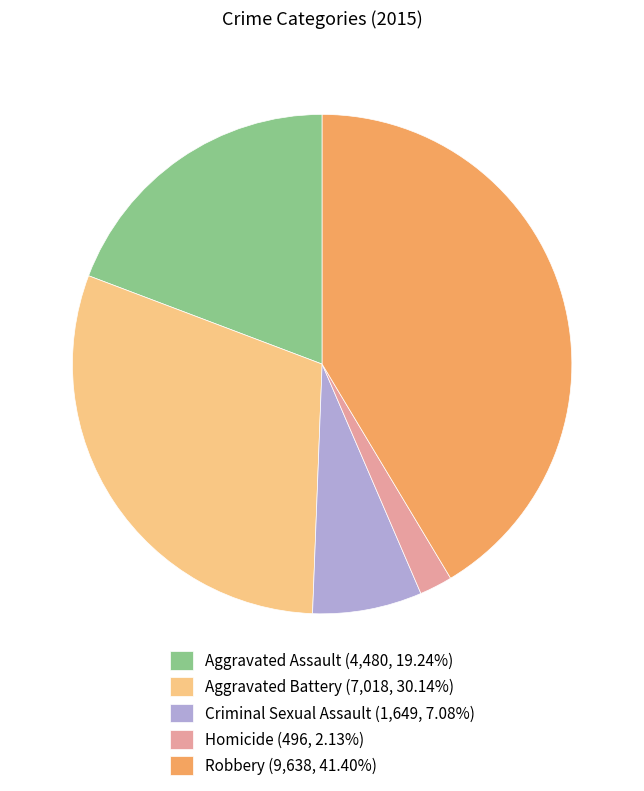

Combined, do Homicide (496, 2.13%) and Aggravated Battery (7,018, 30.14%) account for over 50%?

No